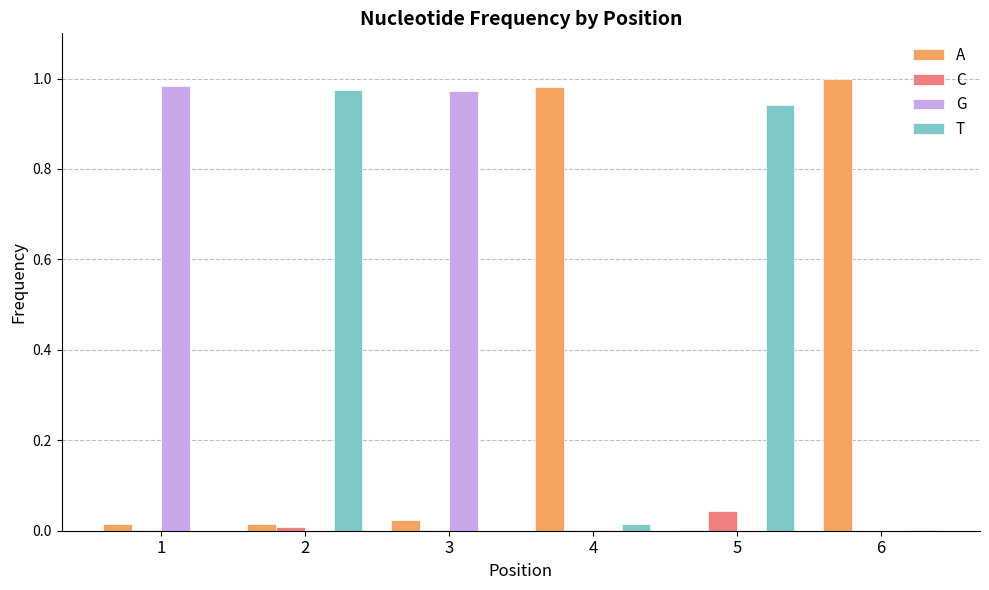

How many groups of bars are there?

6